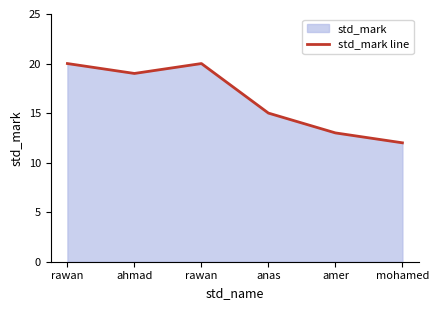

Reading left to right, what are all the values shown in this chart?

20	19	20	15	13	12